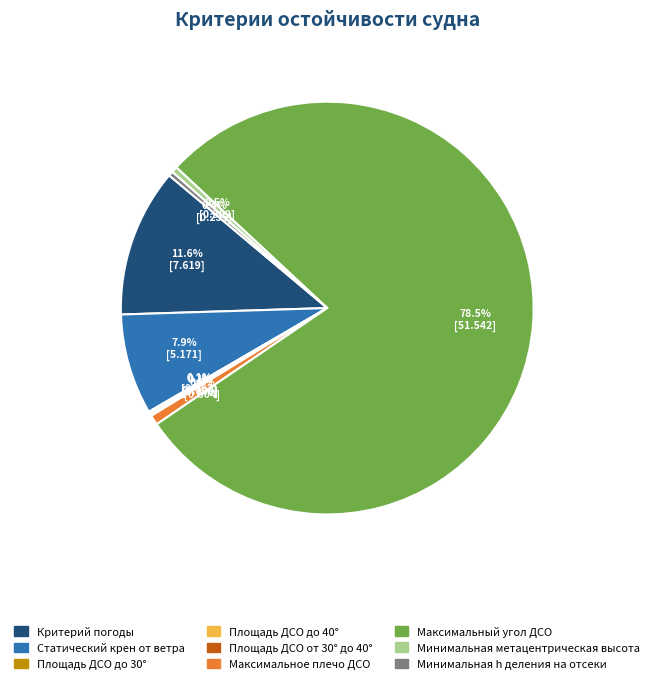

Which has a higher value, Критерий погоды or Статический крен от ветра?

Критерий погоды